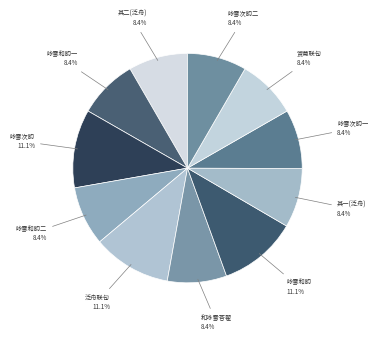

What is the total percentage of 其二(泛舟) and 咏雪和韵一?

16.7%